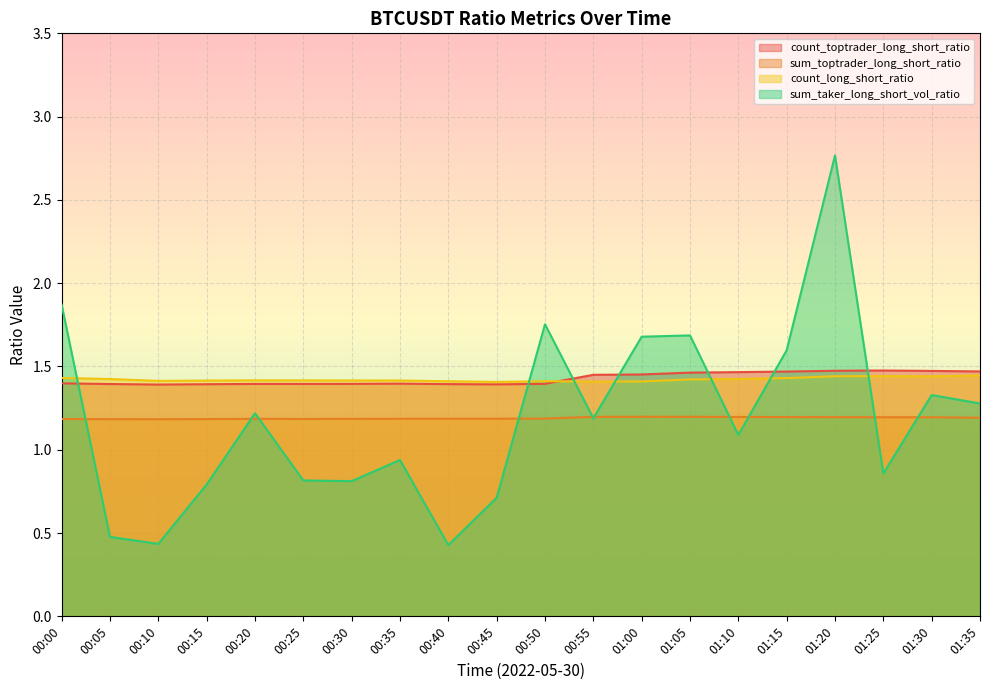

What is the label of the 1st point from the left?

00:00